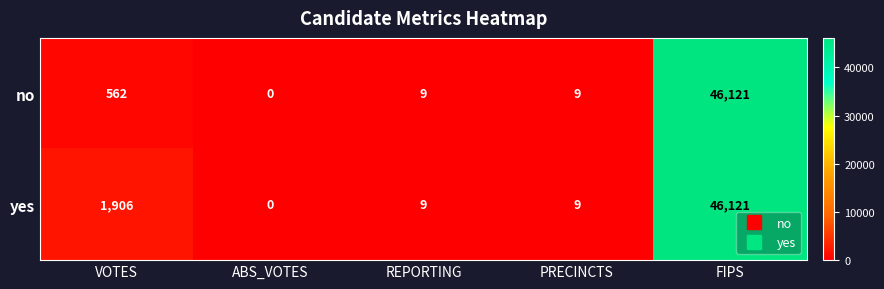

Which series changed the most between VOTES and FIPS?

no